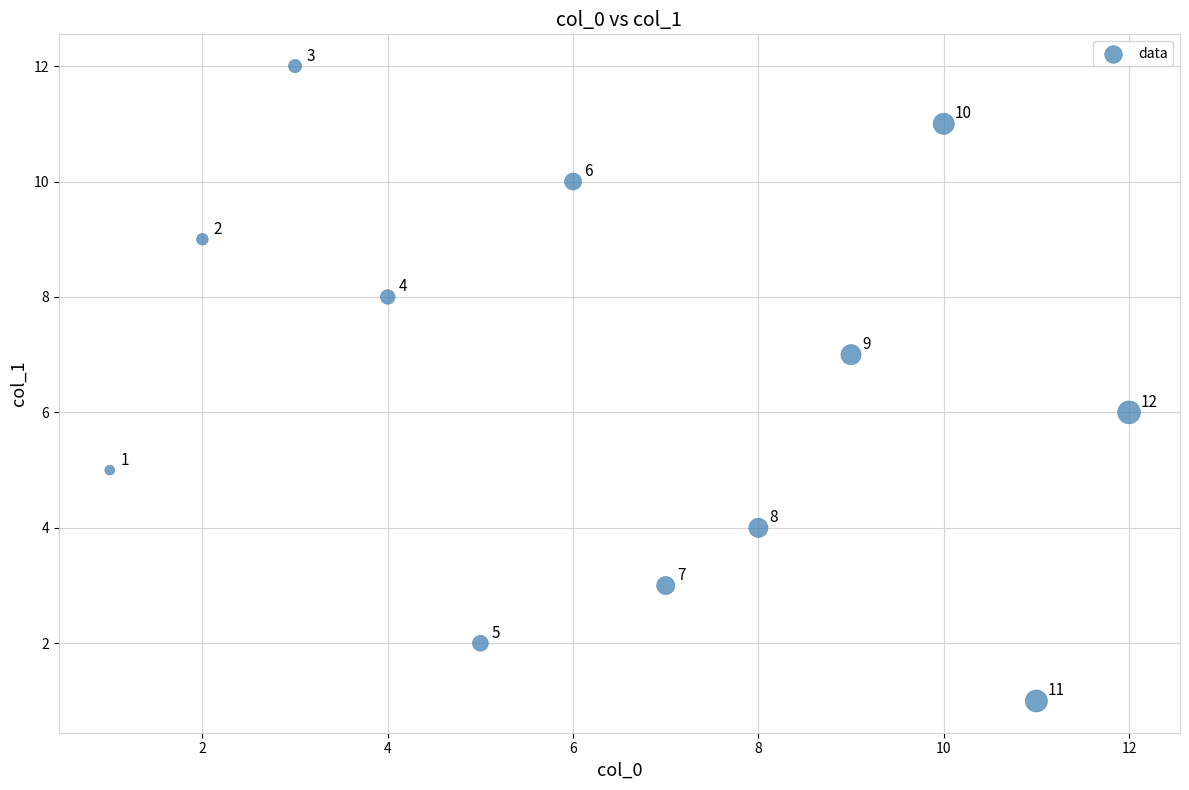

What is the range of Y values (max minus min)?

11